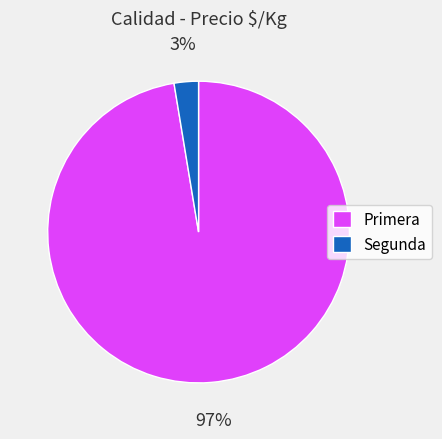

To the nearest percent, what is the average slice percentage?

50%